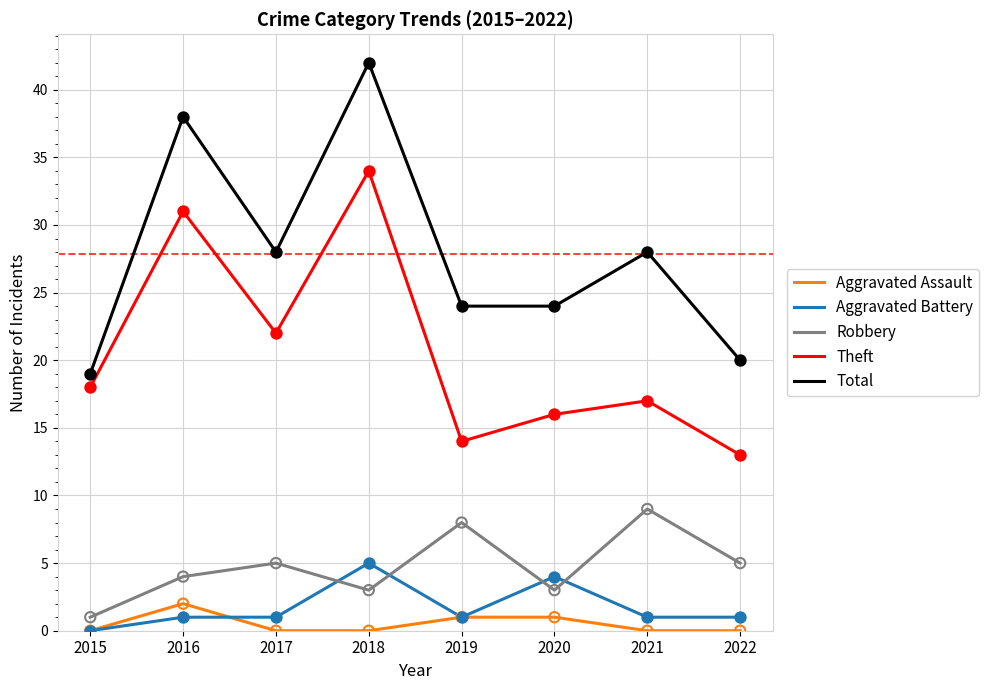

What is the difference between the highest and lowest values at 2017?

28